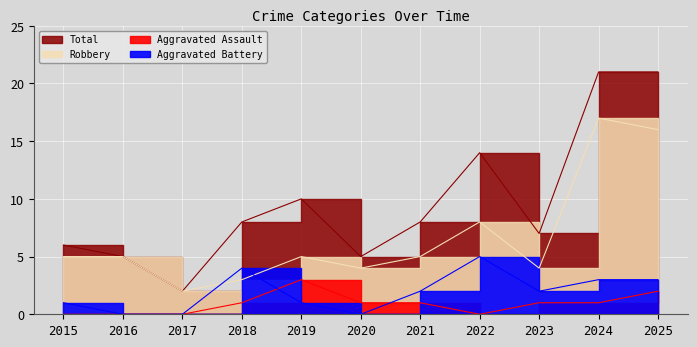

Where does the Aggravated Assault series first go above 1?

2019